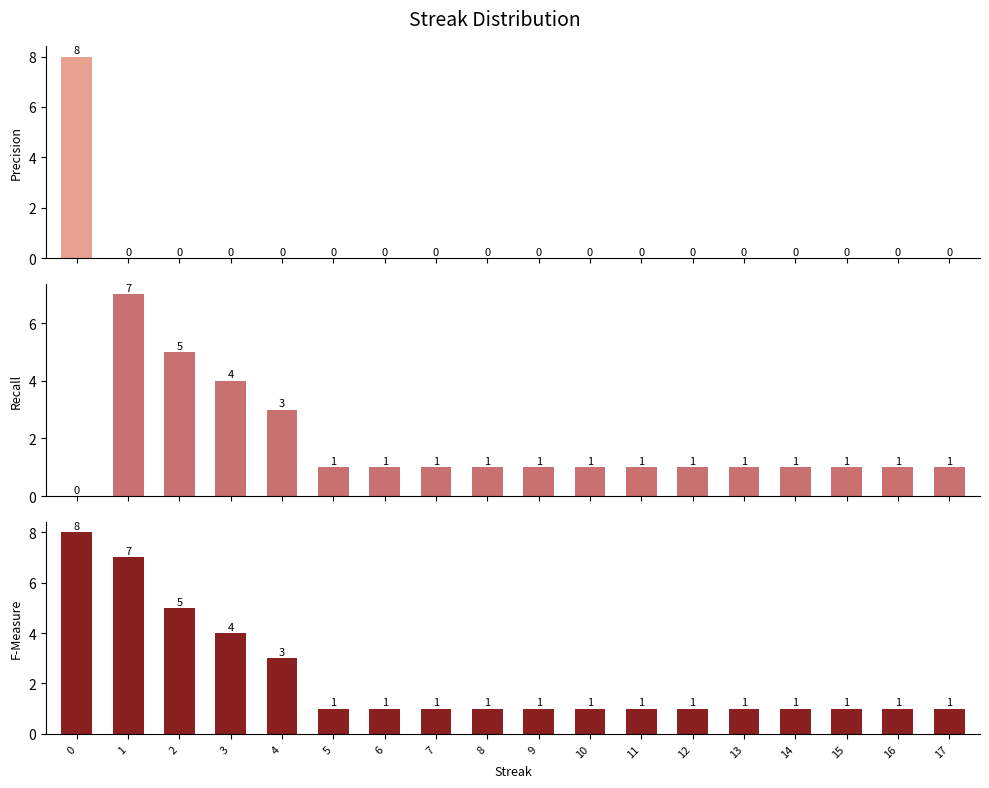

How many data points does each series have?

18